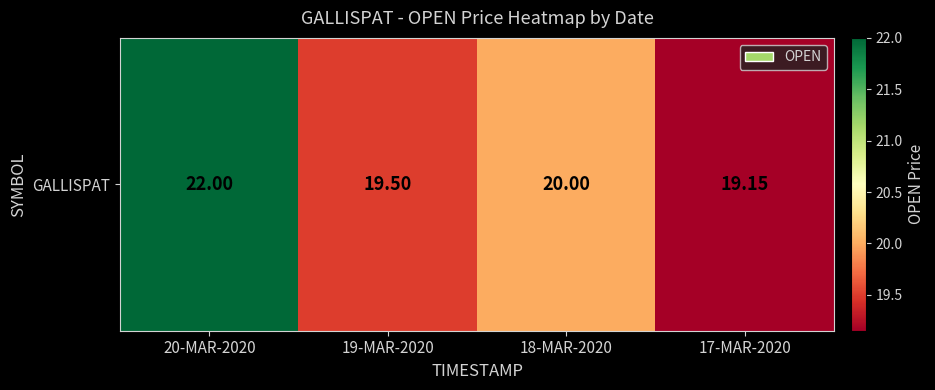

Which label corresponds to the smallest value in the chart?

17-MAR-2020